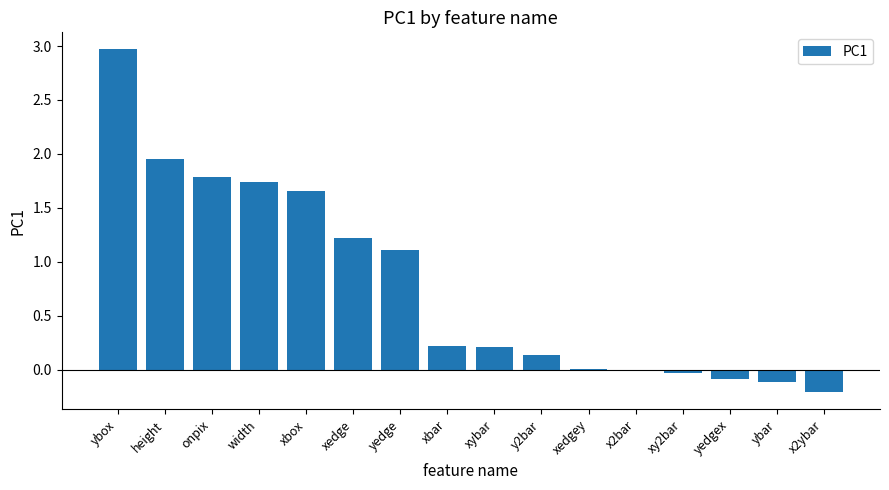

Are the bars horizontal?

No